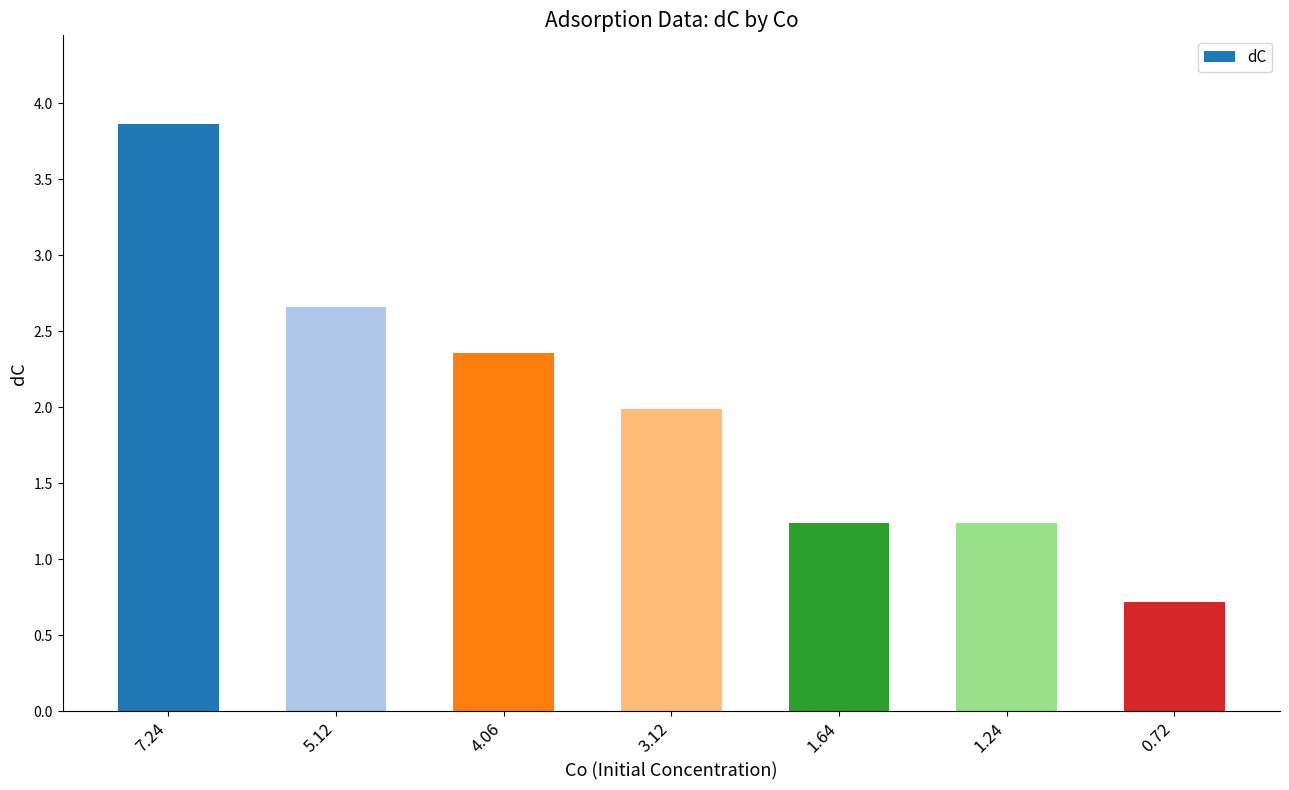

What is the sum of the values at 0.72 and 1.24?

2.0